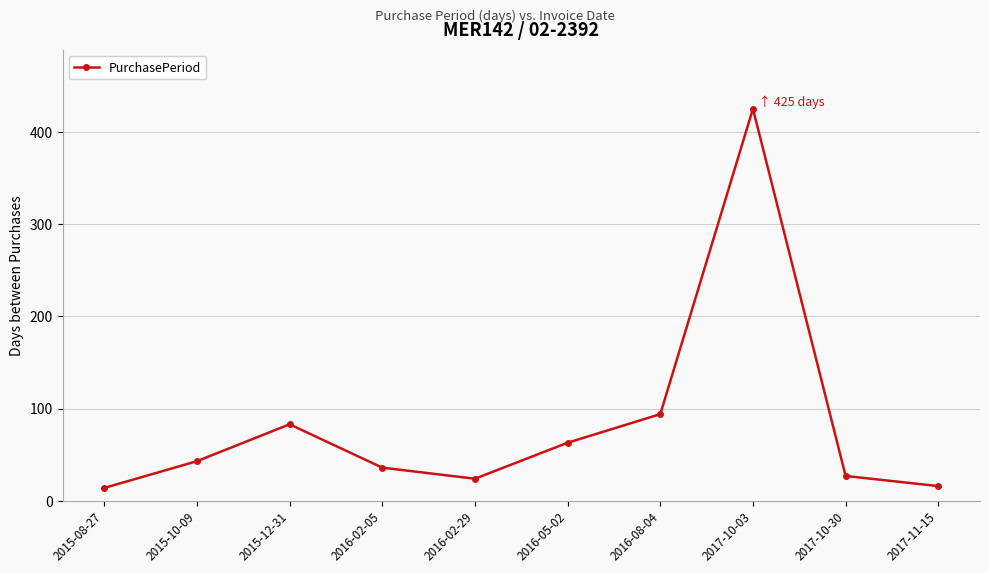

What is the ratio of the value at 2016-02-29 to the value at 2016-05-02?

0.4